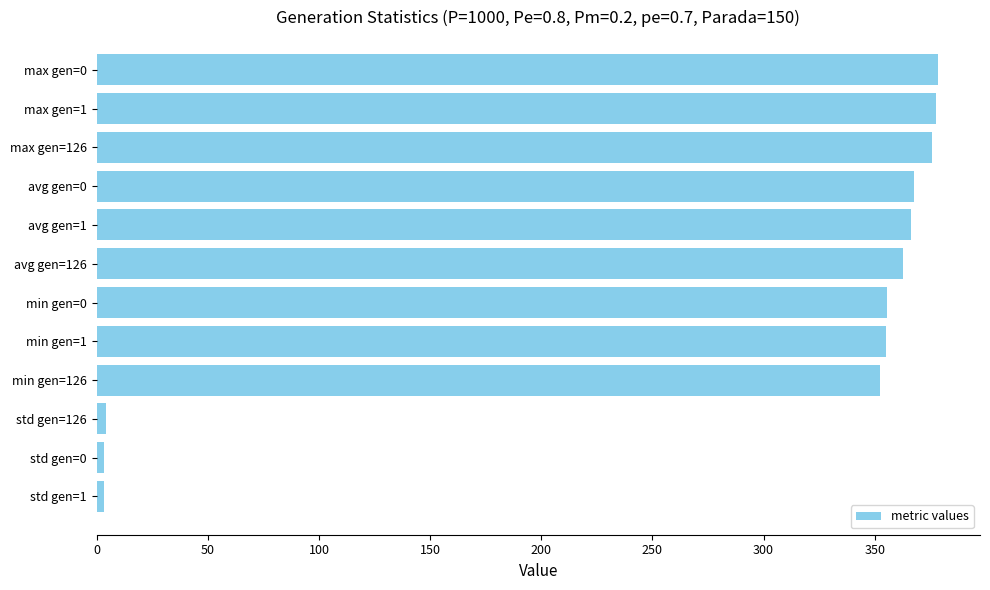

Approximately how many times larger is the value at avg gen=1 compared to max gen=1?

1.0